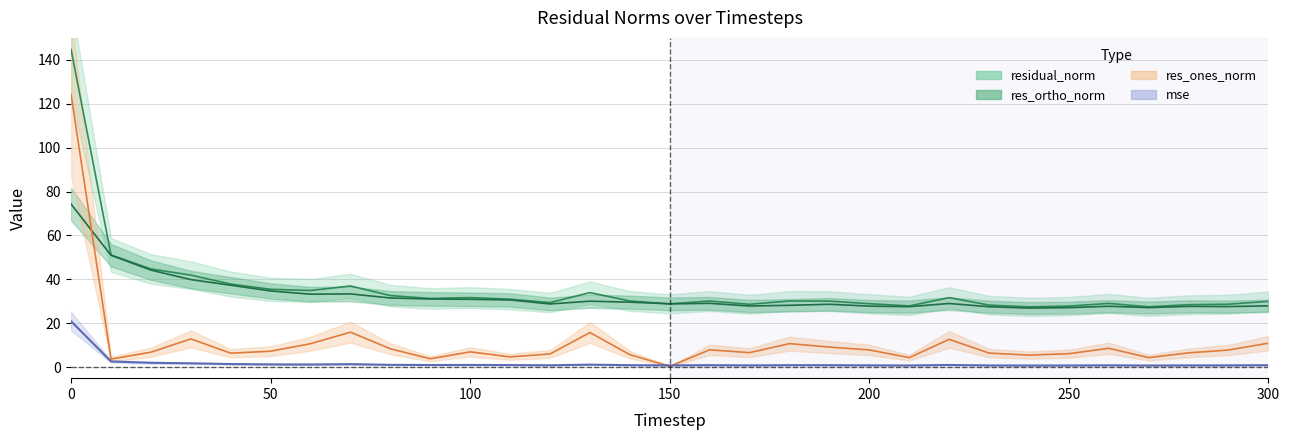

What value does the residual_norm series have at 110?

31.0